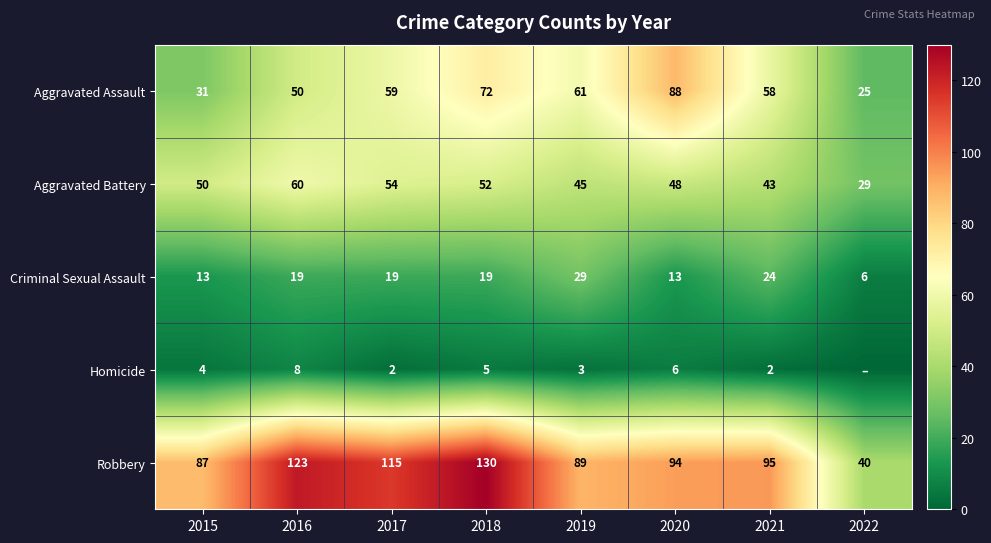

What is the difference between the Aggravated Battery values at 2018 and 2022?

23